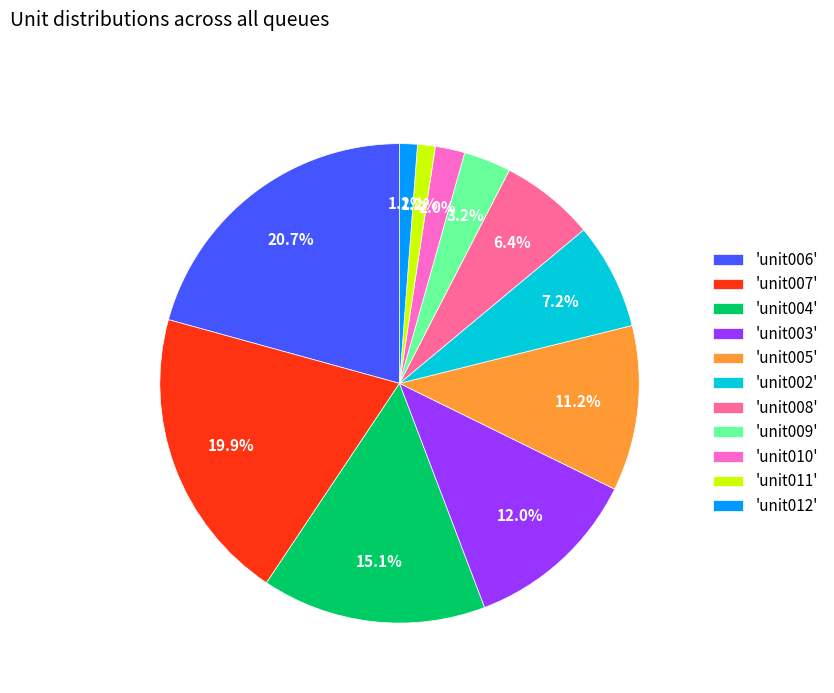

How many segments does this pie chart have?

11